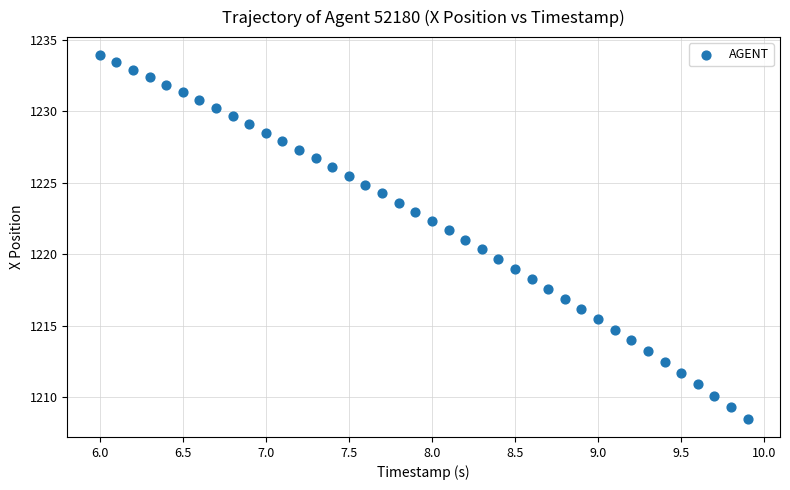

What is the range of X values (max minus min)?

3.9